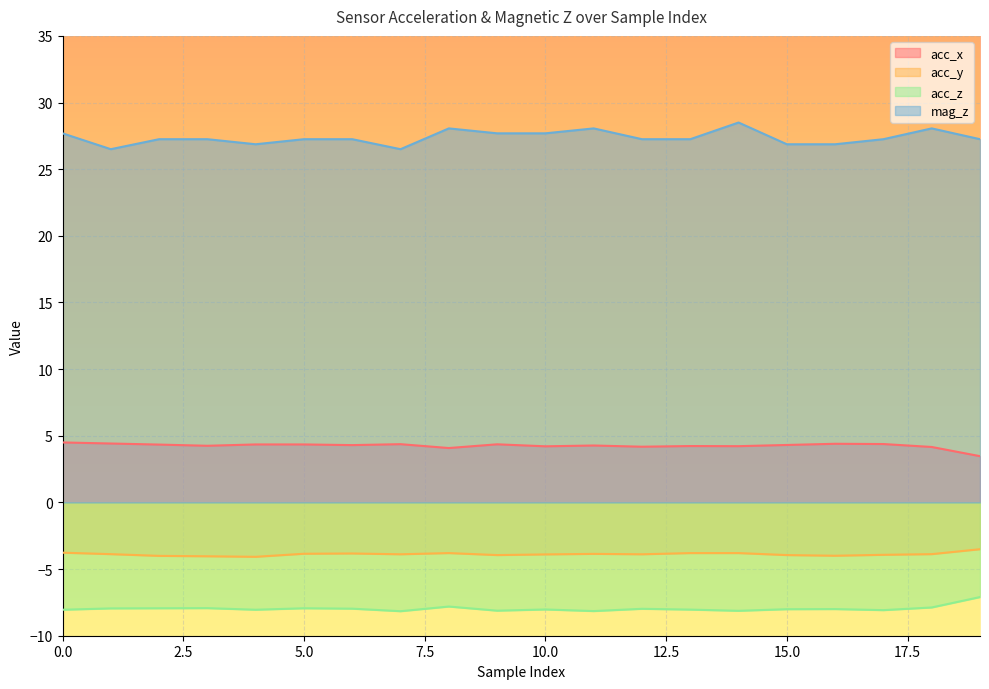

How many data points in mag_z are above 27?

15